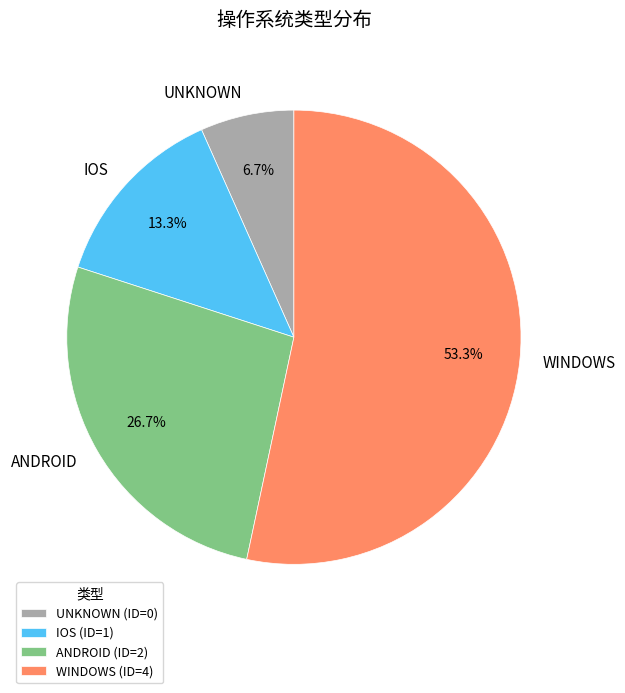

Which slice is the largest?

WINDOWS